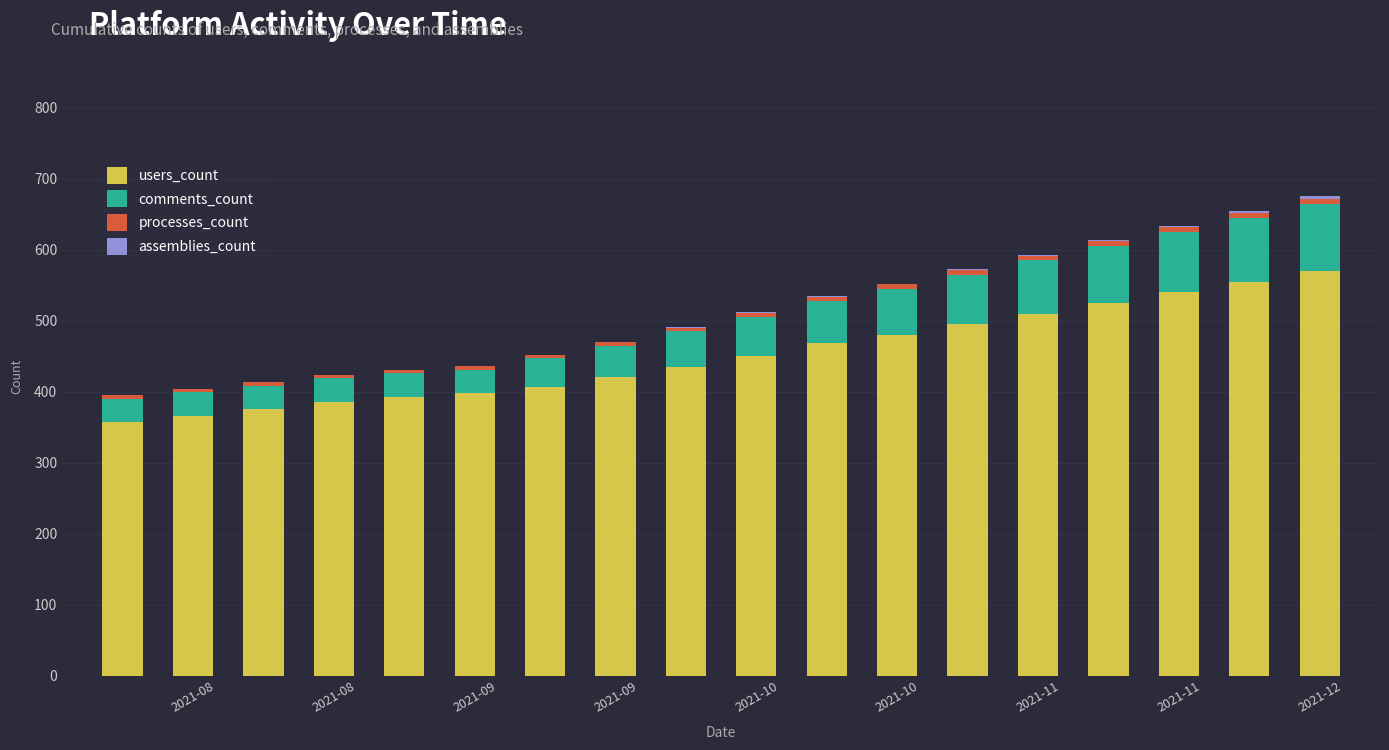

What is the maximum value for users_count?

570